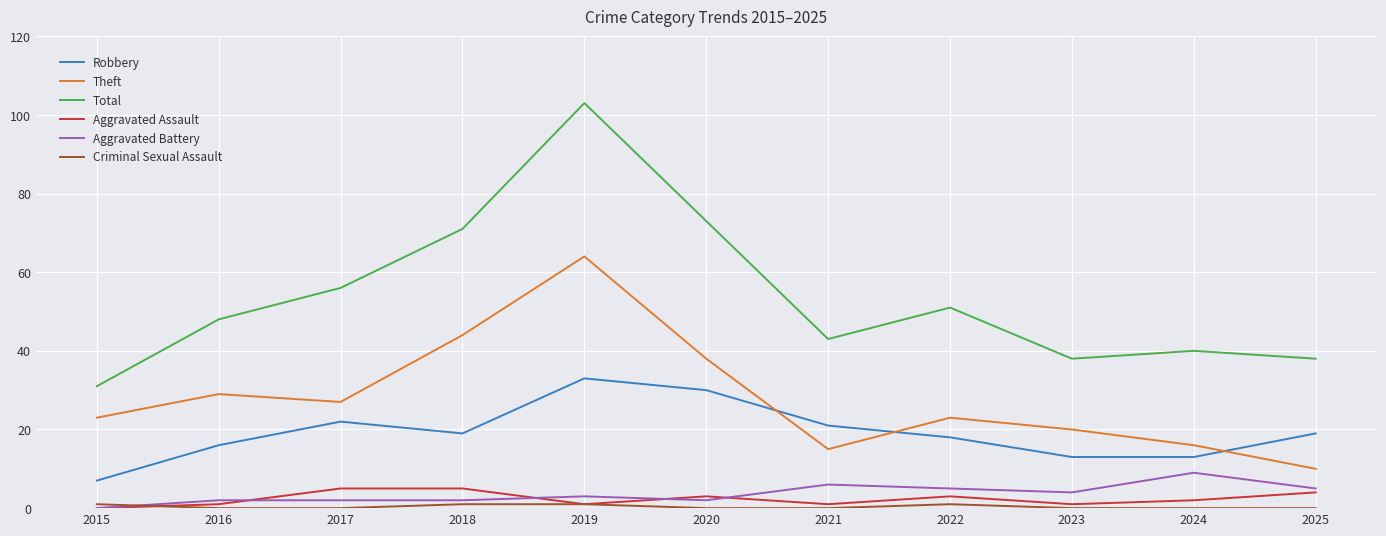

At which label does Robbery first exceed 19?

2017